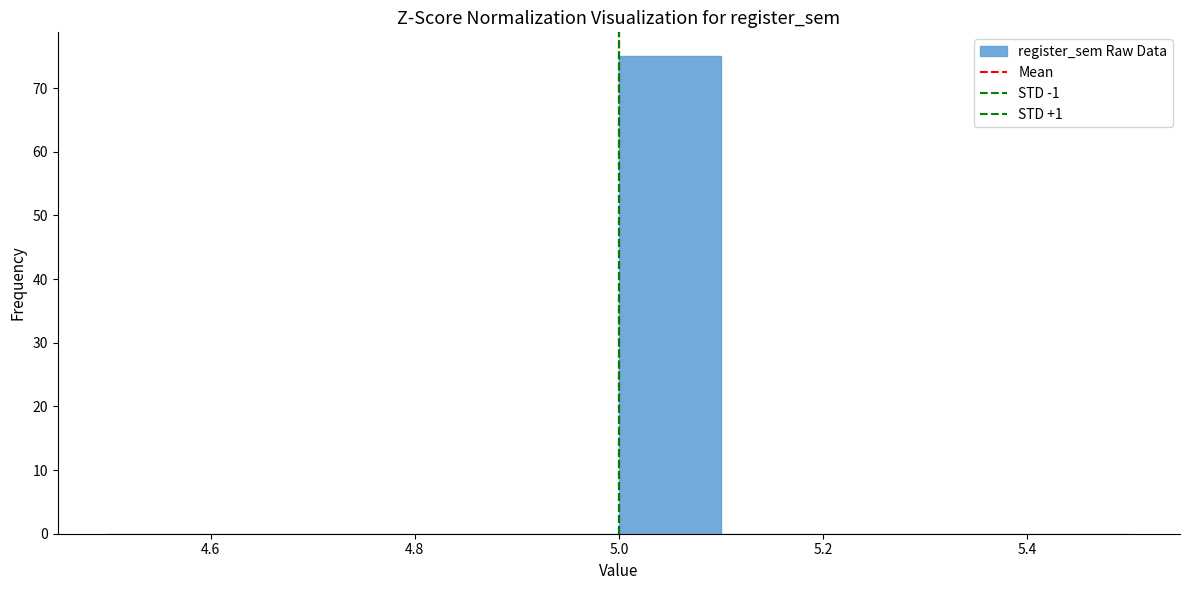

Reading left to right, list every bar in this chart as the range it spans on the x-axis followed by its height. The values are not printed on the chart, so give them approximately, as read against the axis.

4.5 to 4.6: 0
4.6 to 4.7: 0
4.7 to 4.8: 0
4.8 to 4.9: 0
4.9 to 5.0: 0
5.0 to 5.1: 75
5.1 to 5.2: 0
5.2 to 5.3: 0
5.3 to 5.4: 0
5.4 to 5.5: 0